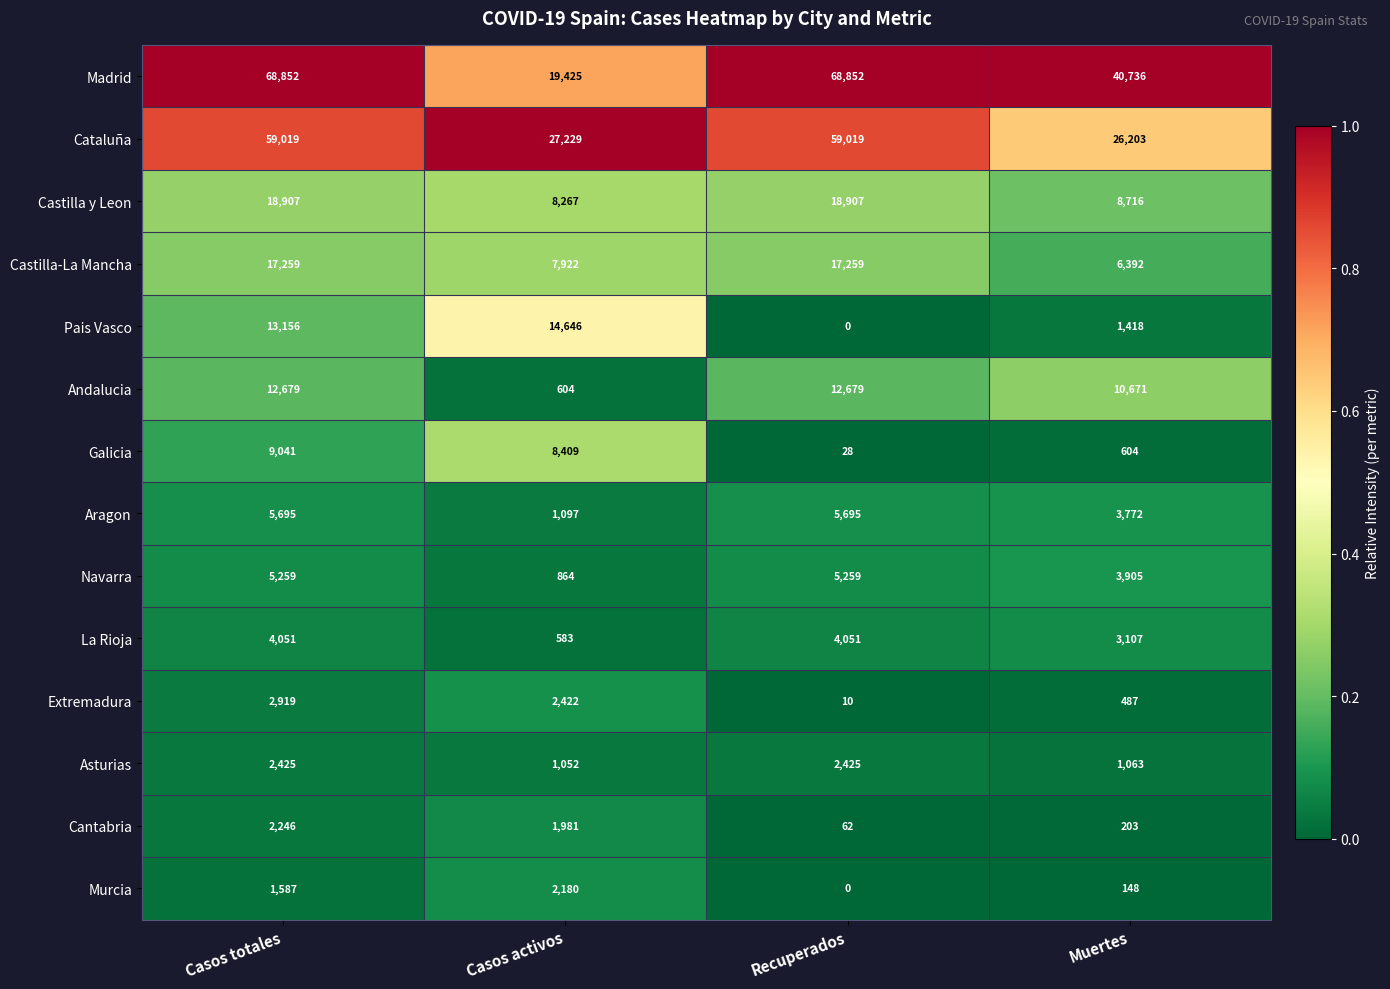

At which label does La Rioja reach its minimum?

Casos activos